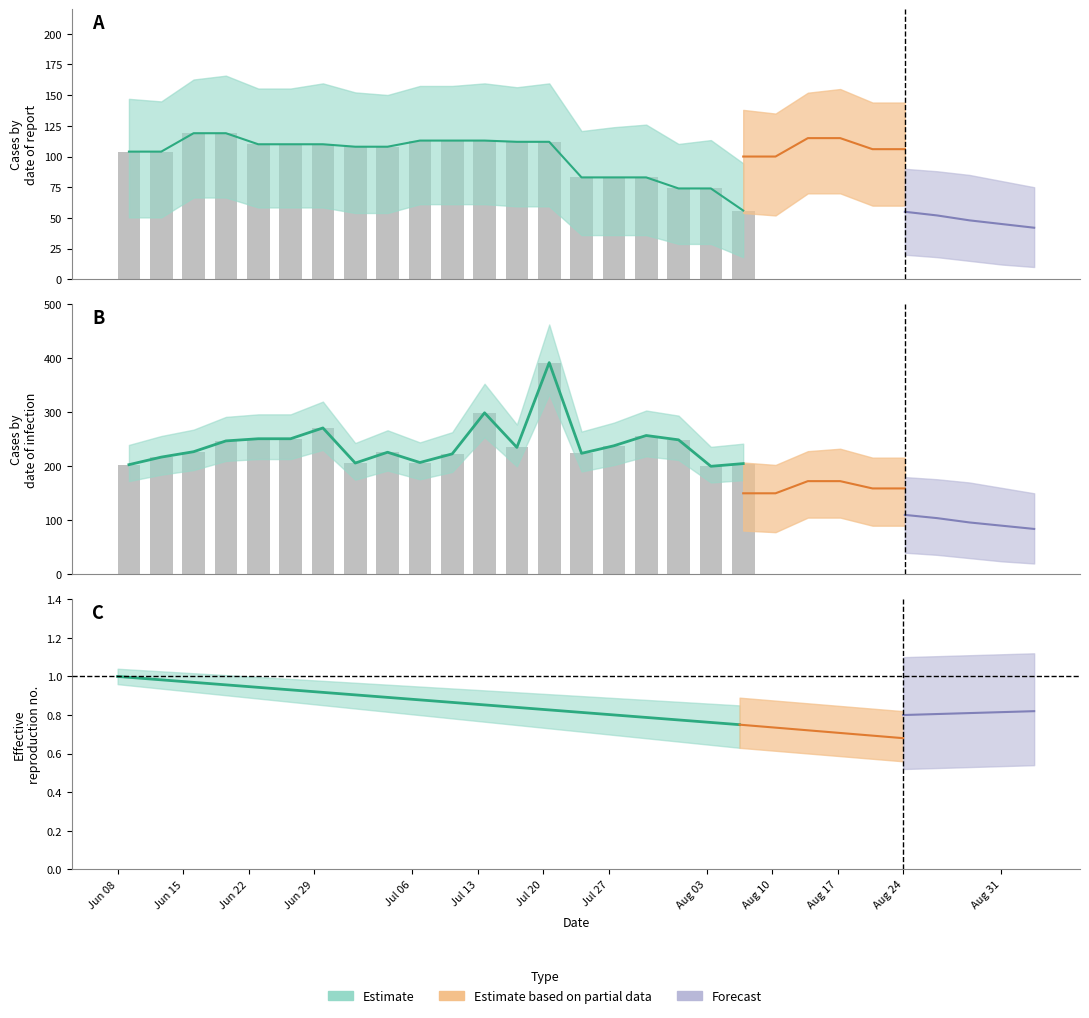

Between 9 and 12, which is larger?

9